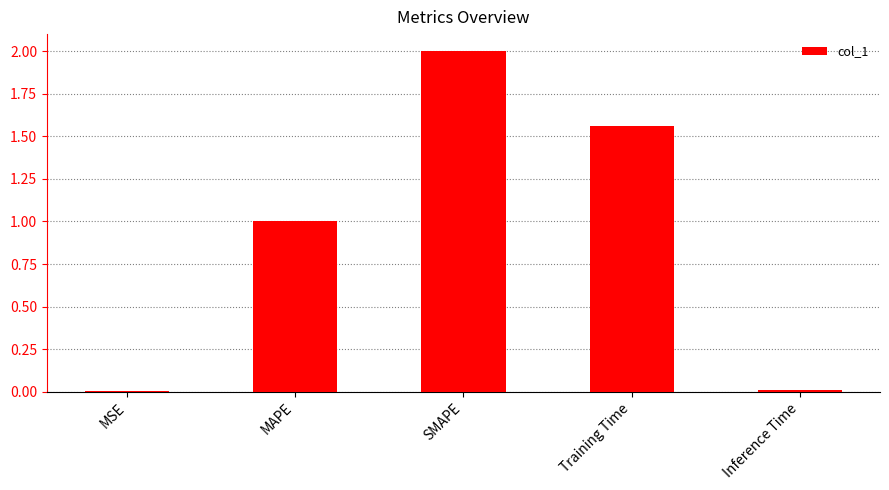

What is the sum of all values?

4.6